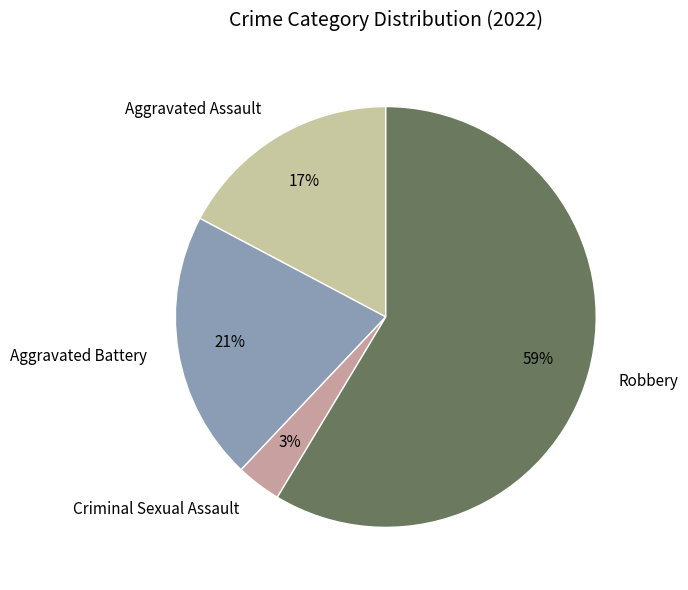

How many slices are in this pie chart?

4